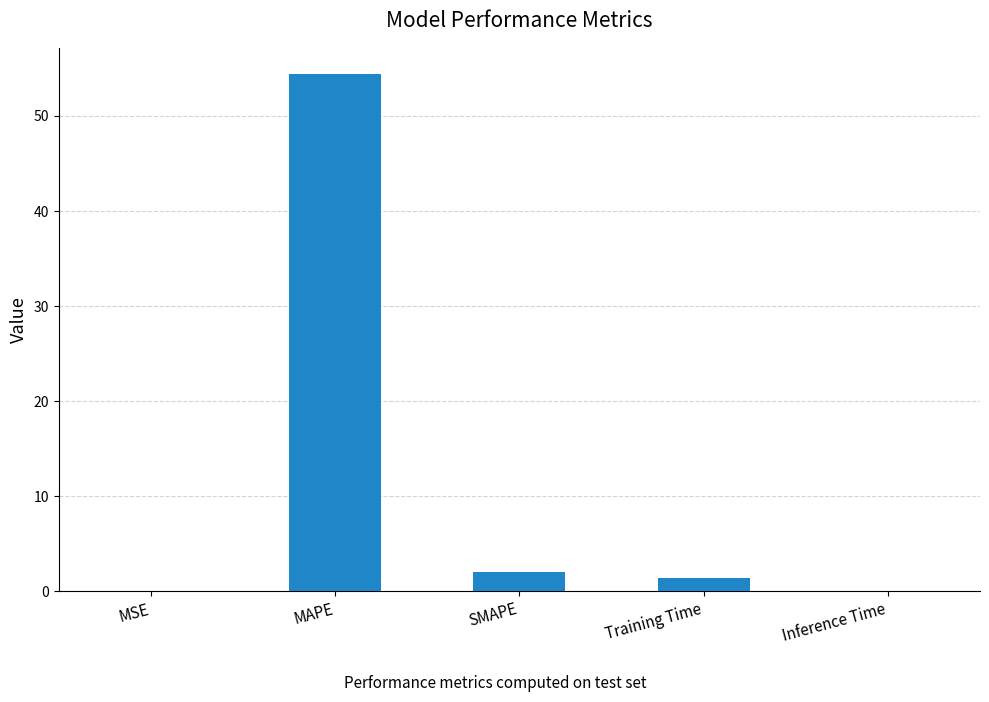

The chart shows a value of 0.0 at MSE. True or false?

True